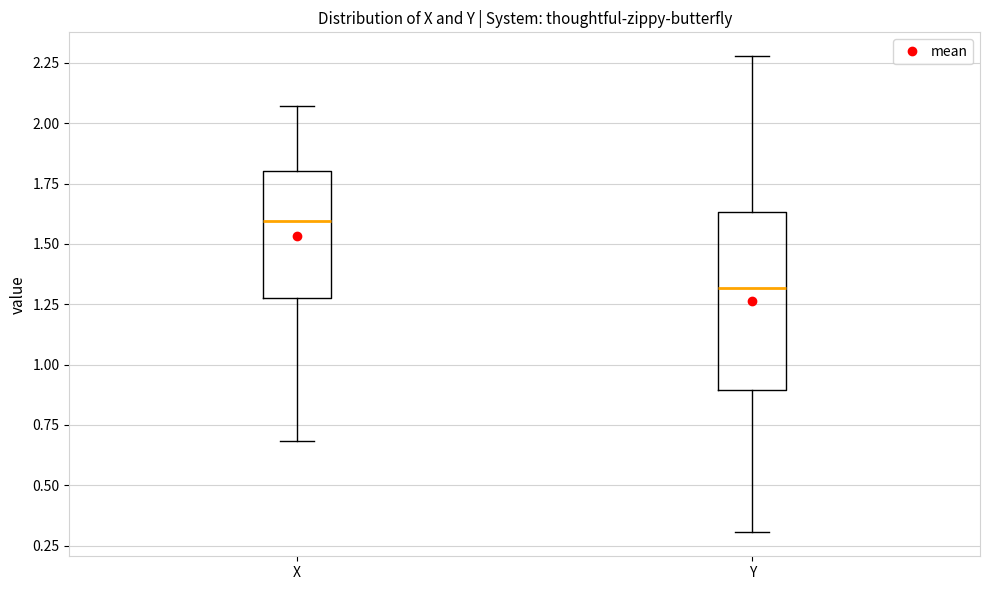

Which box has the highest median line?

X